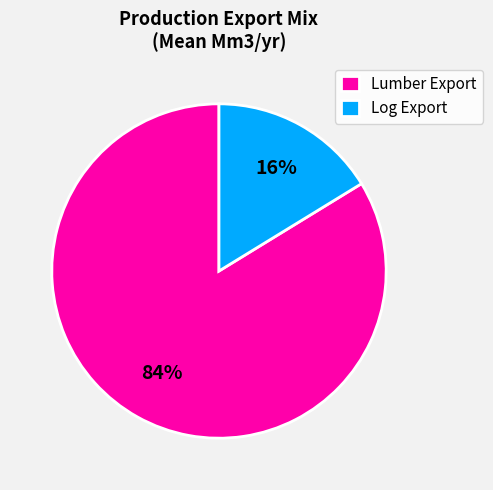

To the nearest percent, what percentage of the pie is Log Export?

16%